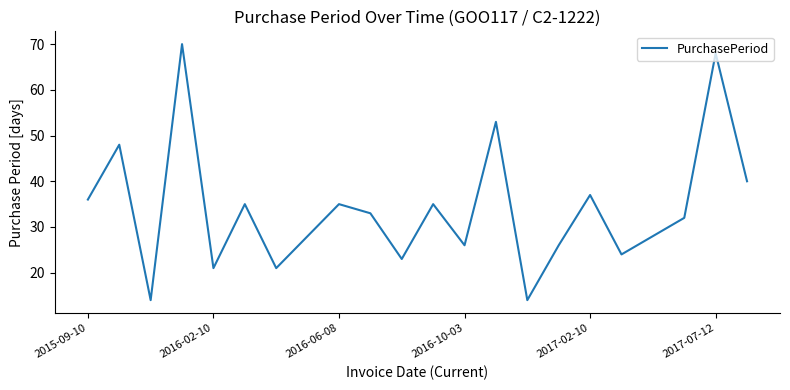

What is the difference between the maximum and minimum values?

56